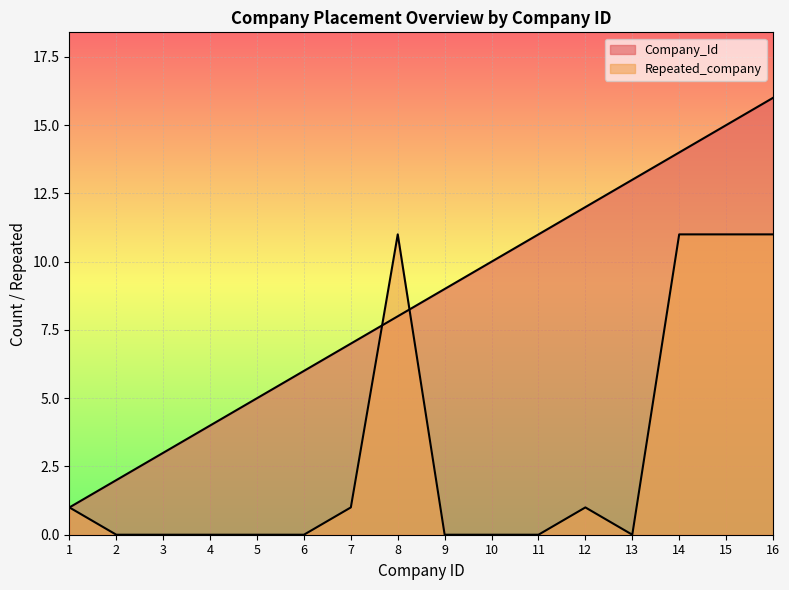

Does the chart display data point markers on the line(s)?

No